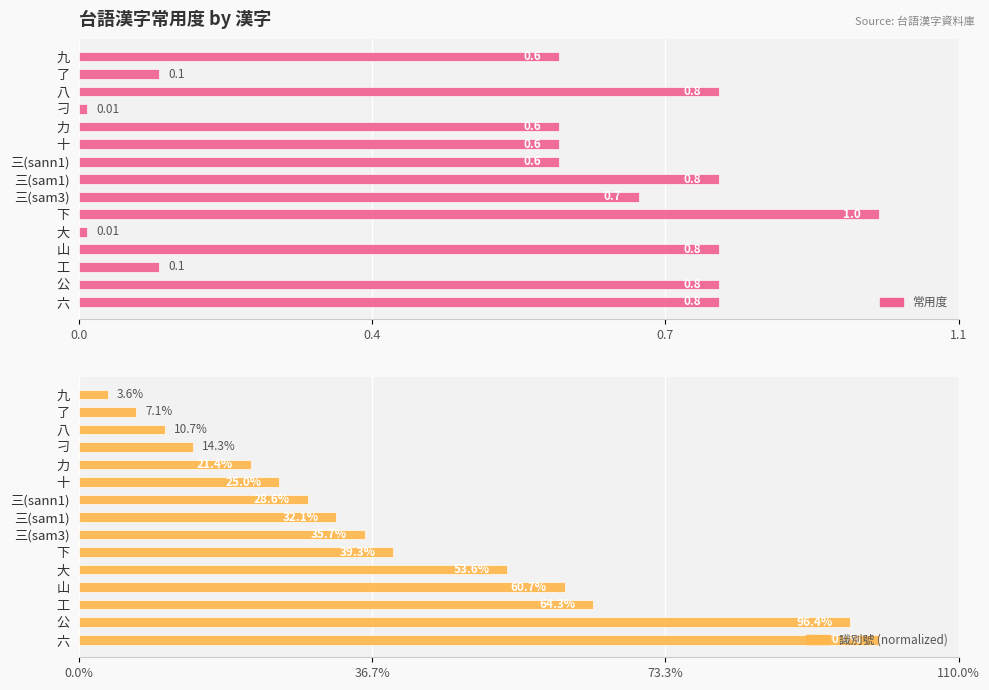

What is the value of the 識別號 (normalized) bar at the 15th from the left?

100.0